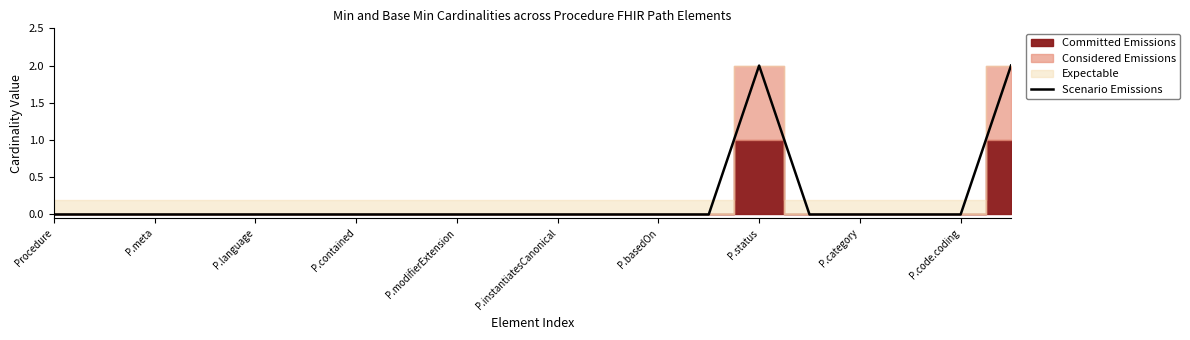

Is it true that Scenario Emissions equals 1 at P.status?

False